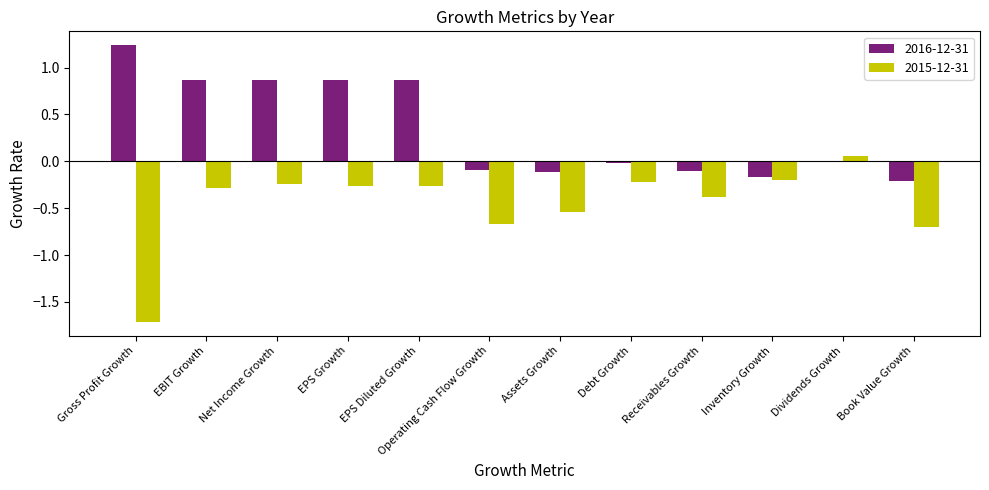

What is the sum of all 2016-12-31 values?

4.0